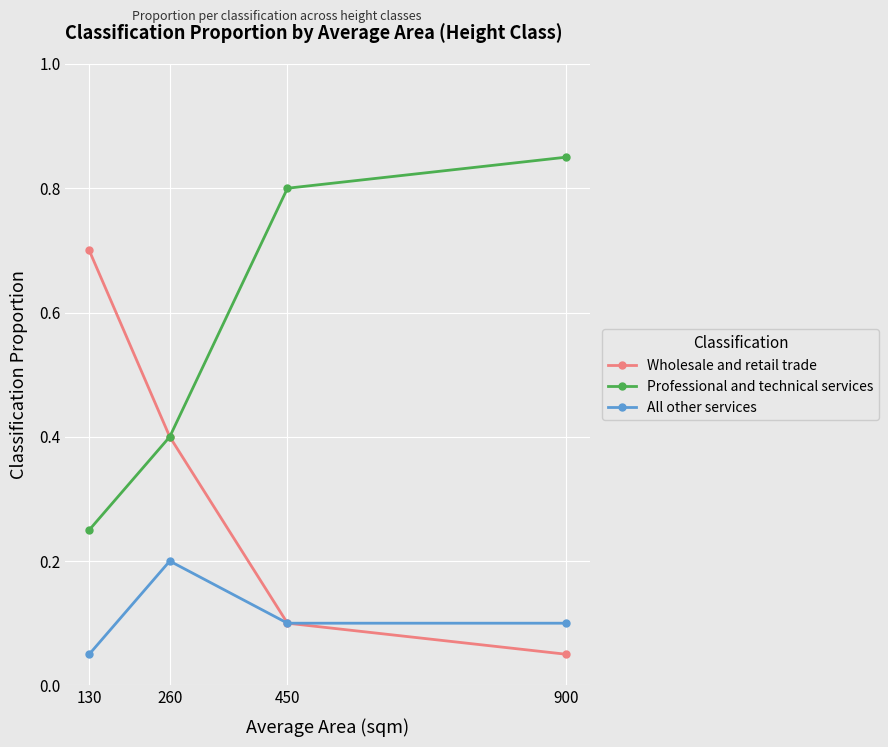

Is it true that All other services equals 0.1 at 900?

True